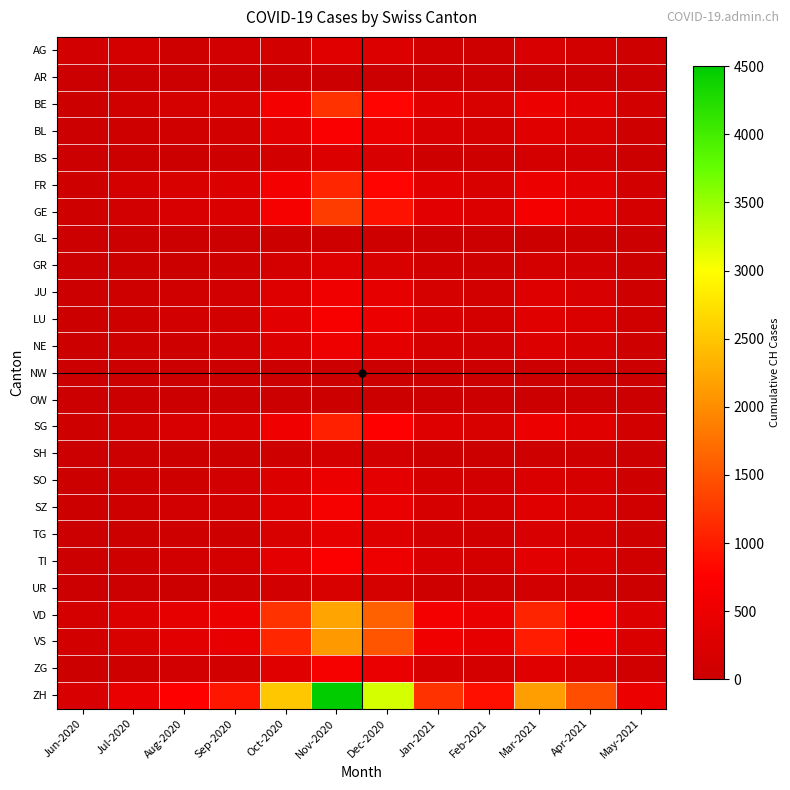

What is the total value across all series at Oct-2020?

10470